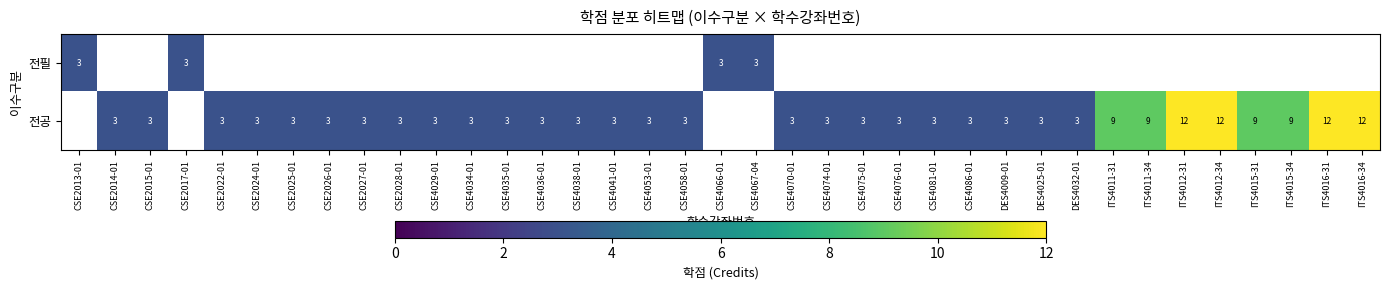

Which has a higher value, CSE4086-01 or CSE4035-01?

CSE4035-01